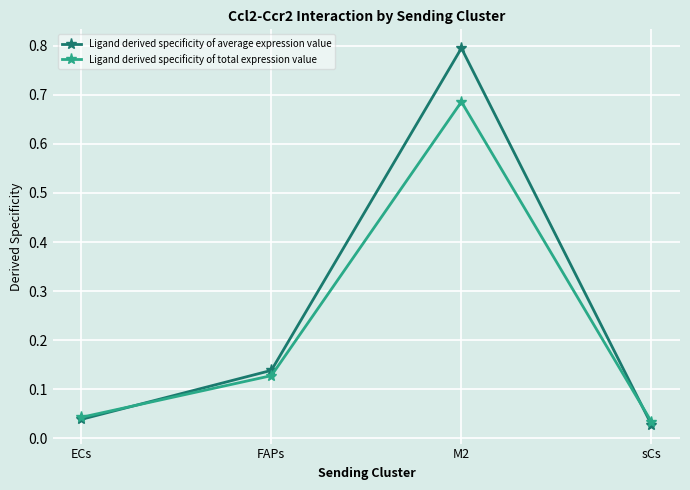

What are all the series names shown in the legend?

Ligand derived specificity of average expression value, Ligand derived specificity of total expression value